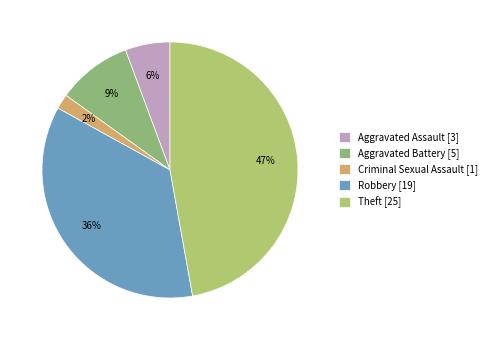

To the nearest percent, what percentage of the pie is Aggravated Assault?

6%